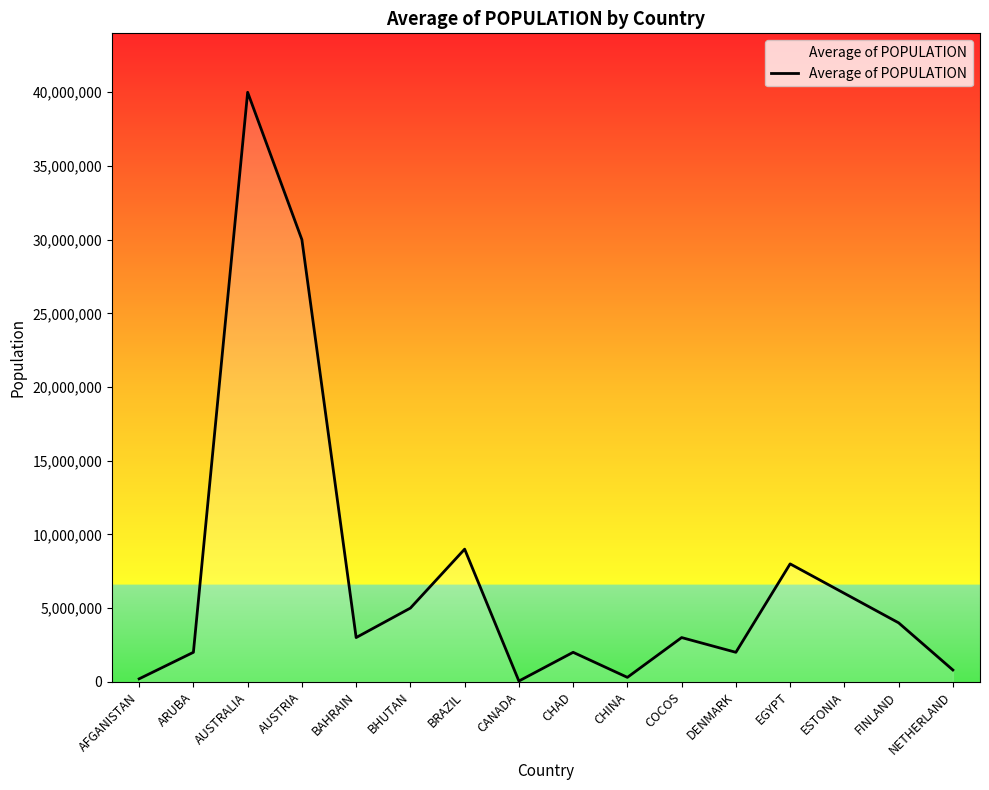

How many lines are shown in the chart?

1